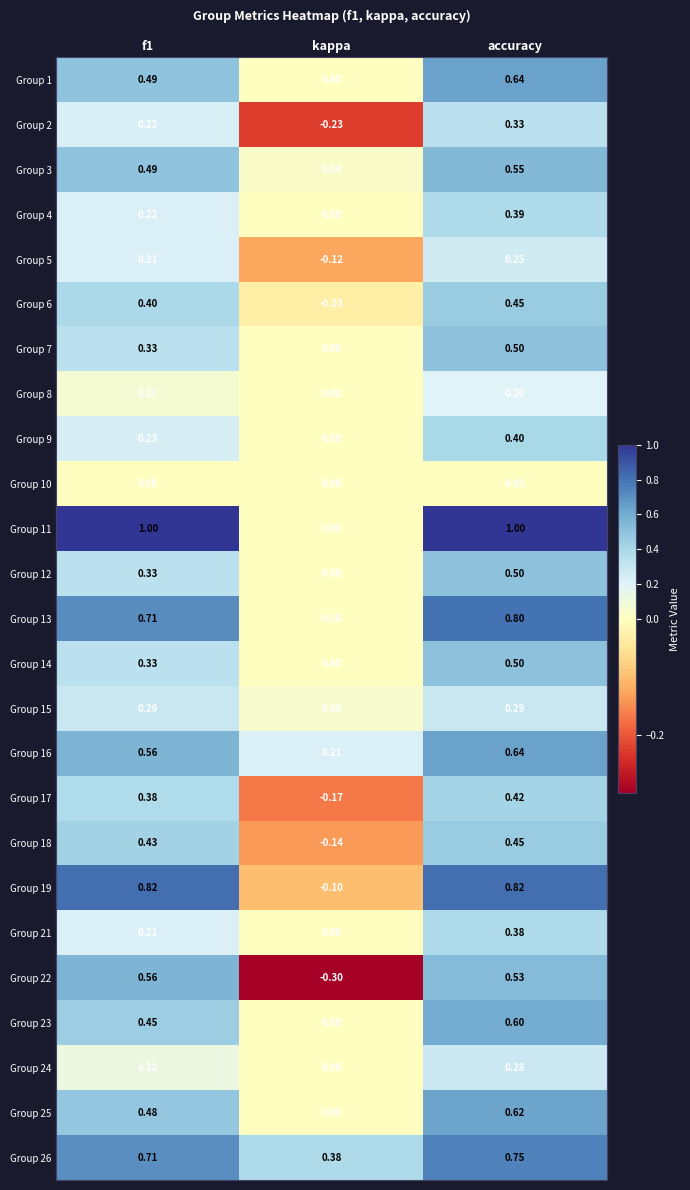

Is the value of Group 17 at accuracy greater than the value of Group 23 at f1?

No